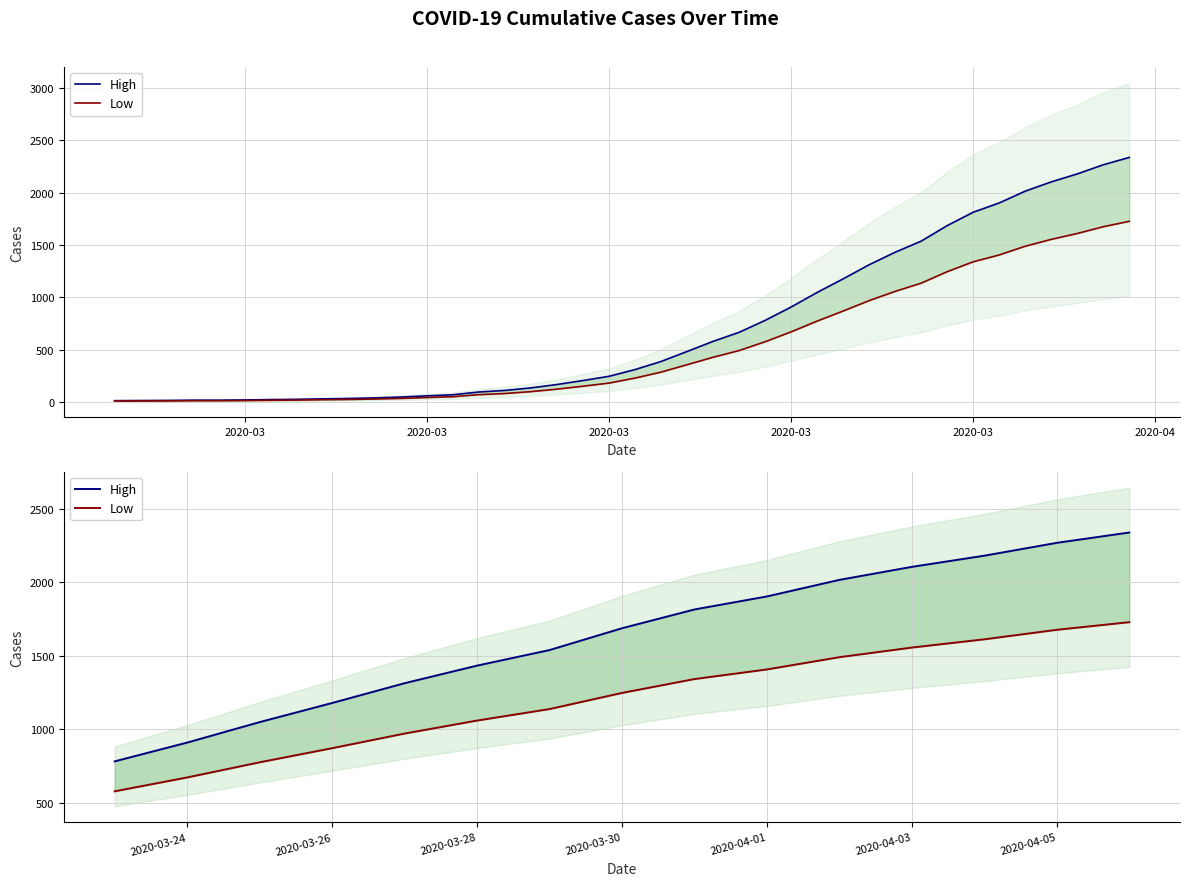

How many values in the Low series exceed 1246?

8